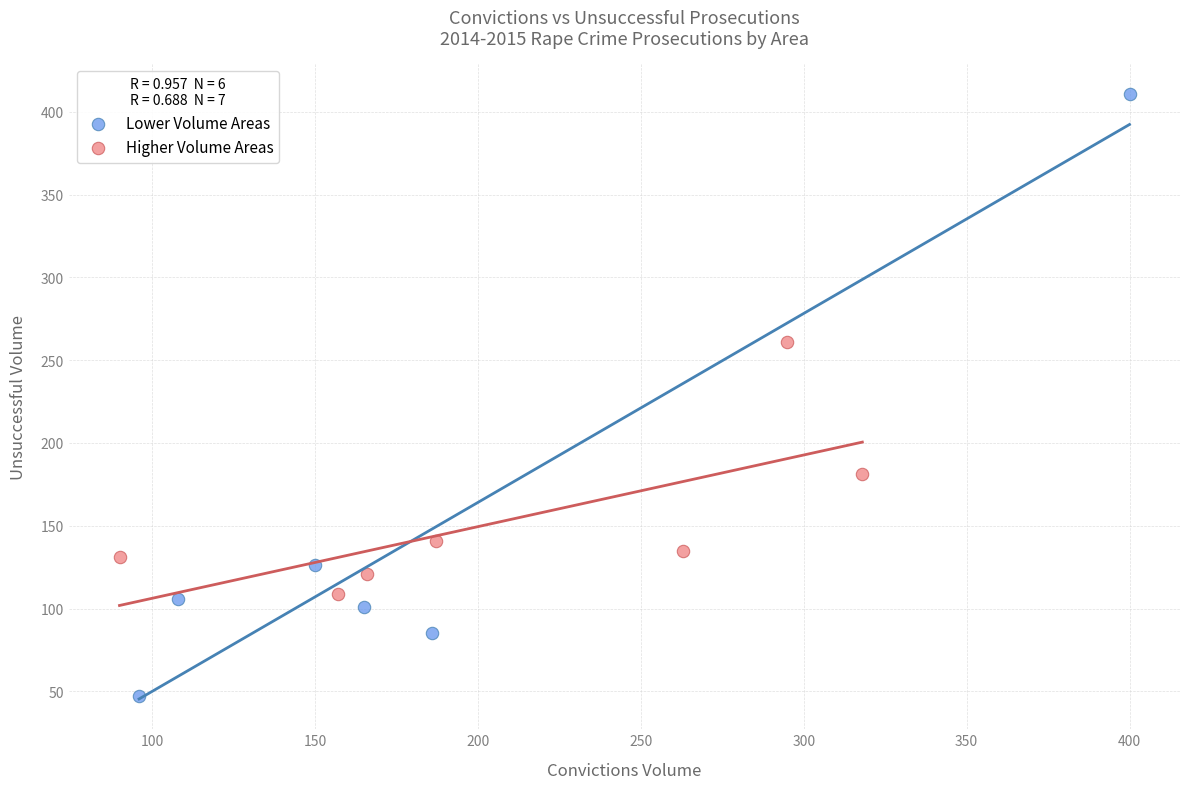

Which series reaches the minimum Y coordinate?

Lower Volume Areas